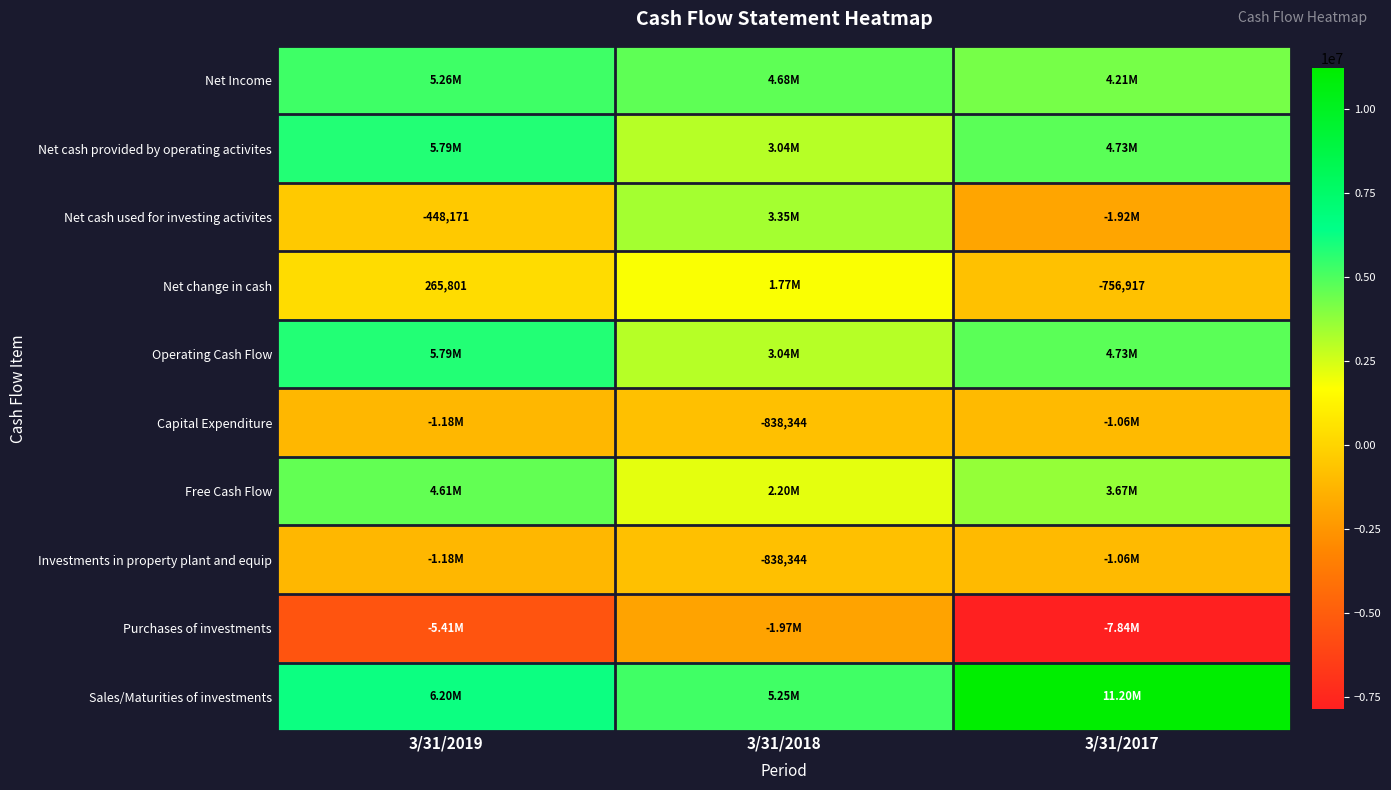

The Free Cash Flow series shows 5785273 at 3/31/2017. True or false?

False